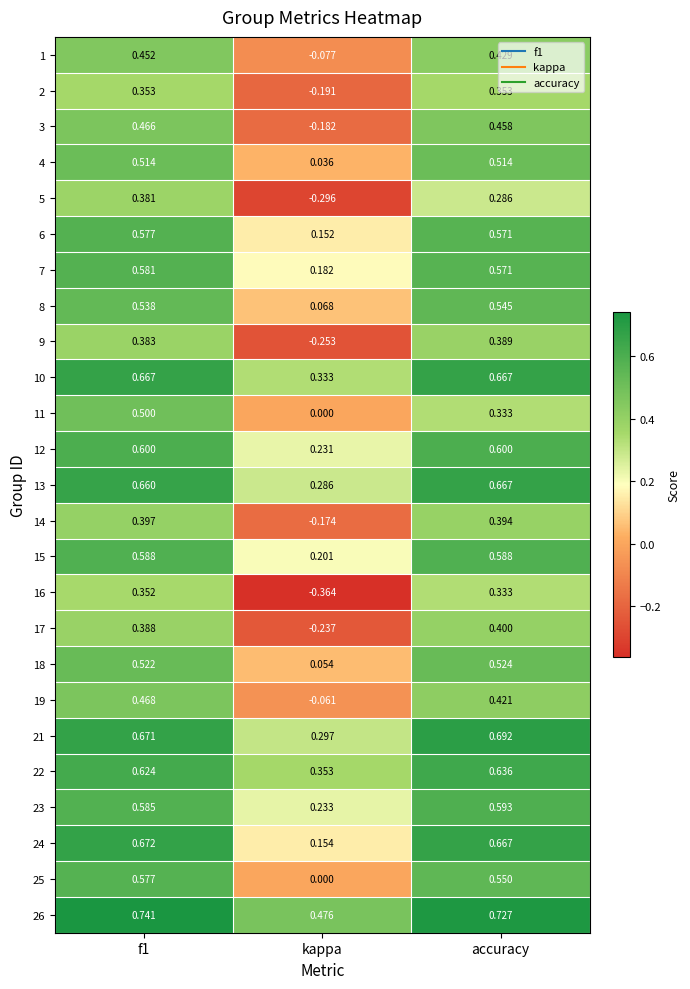

How many series are shown in this chart?

25